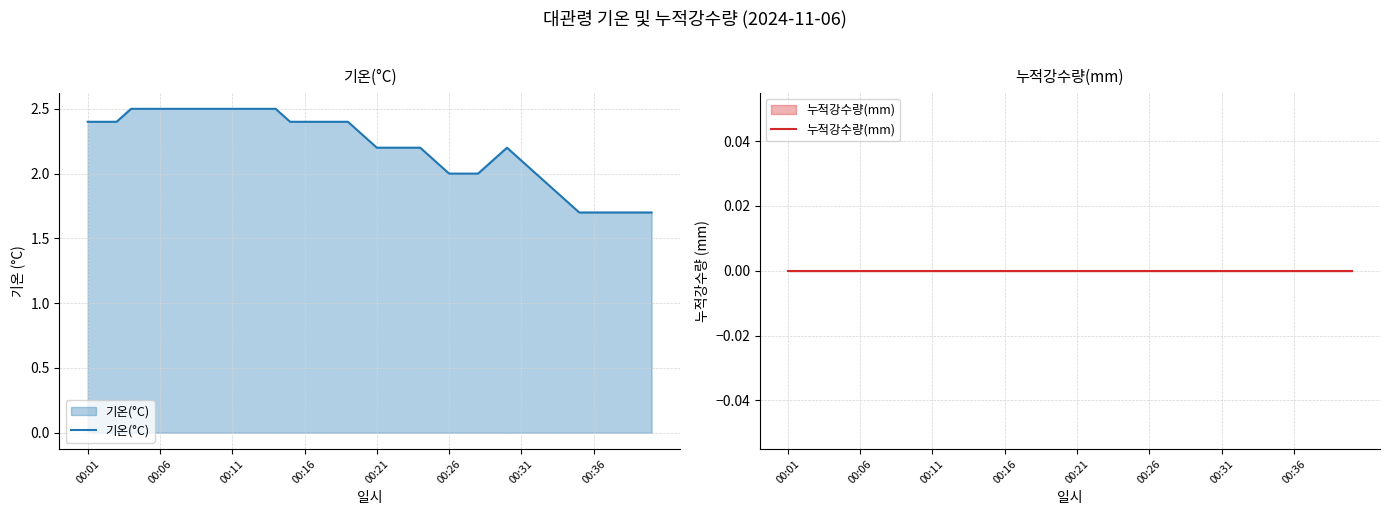

What is the spread (max minus min) of values at 8?

2.5